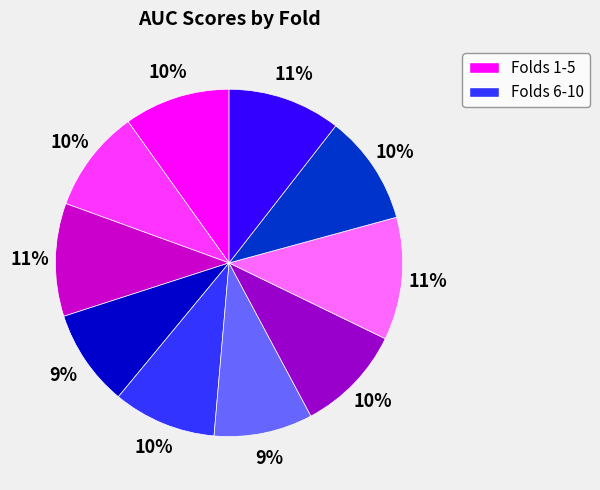

How many segments does this pie chart have?

10